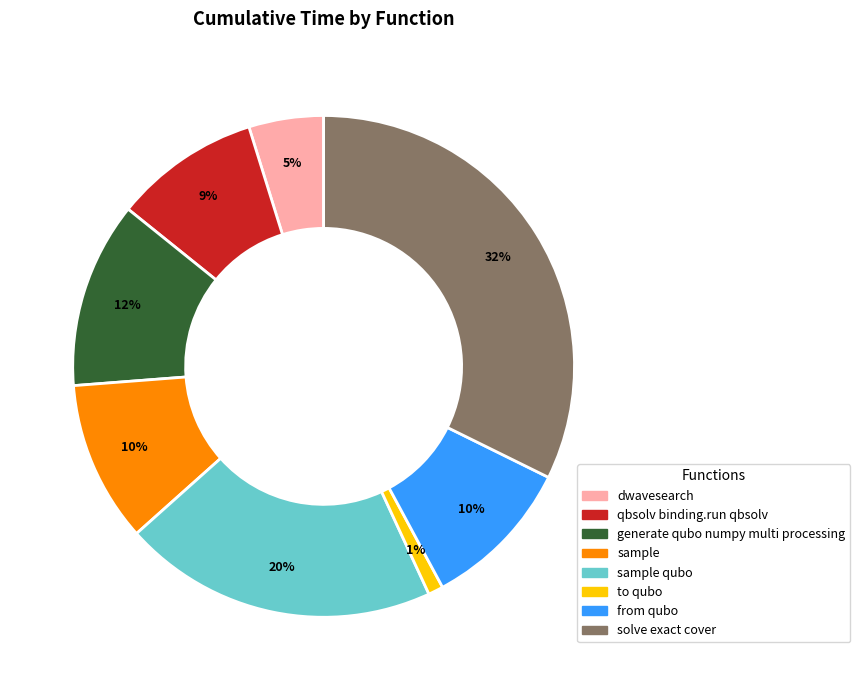

Is there a majority slice in this chart?

No